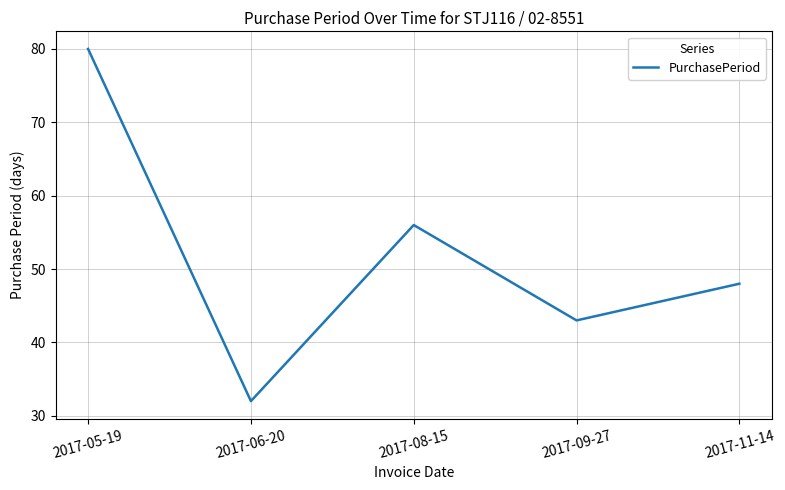

Does the chart have visible grid lines?

Yes